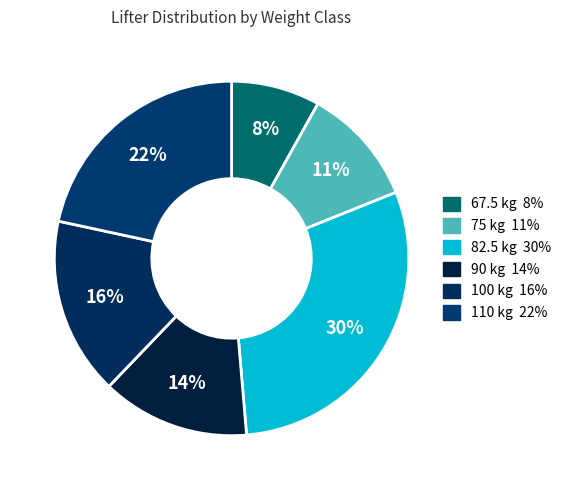

How many segments does this pie chart have?

6